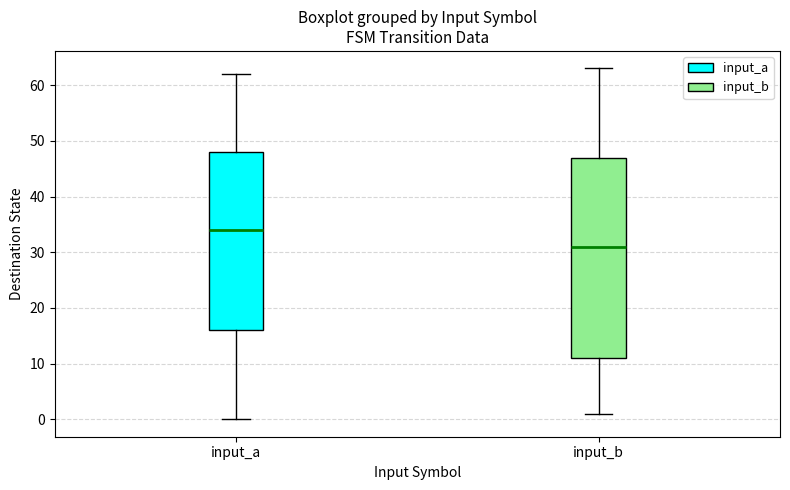

Which box has the highest median line?

input_a